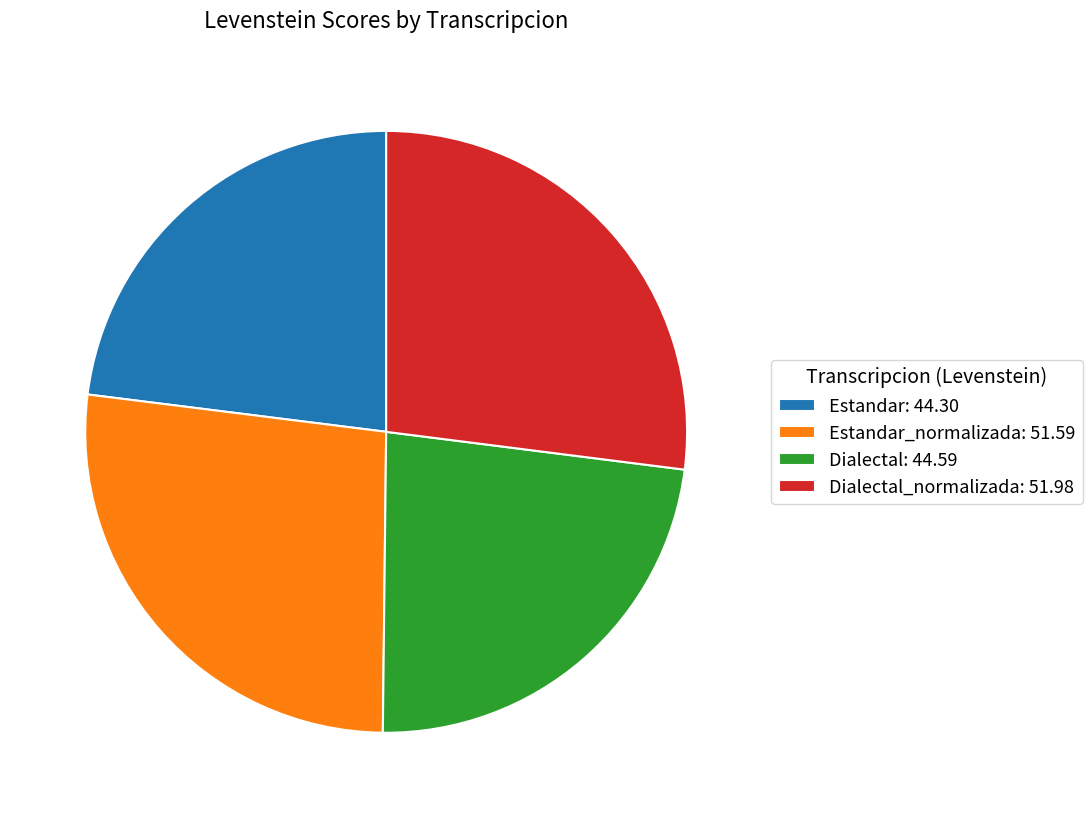

Count the number of slices in the pie.

4